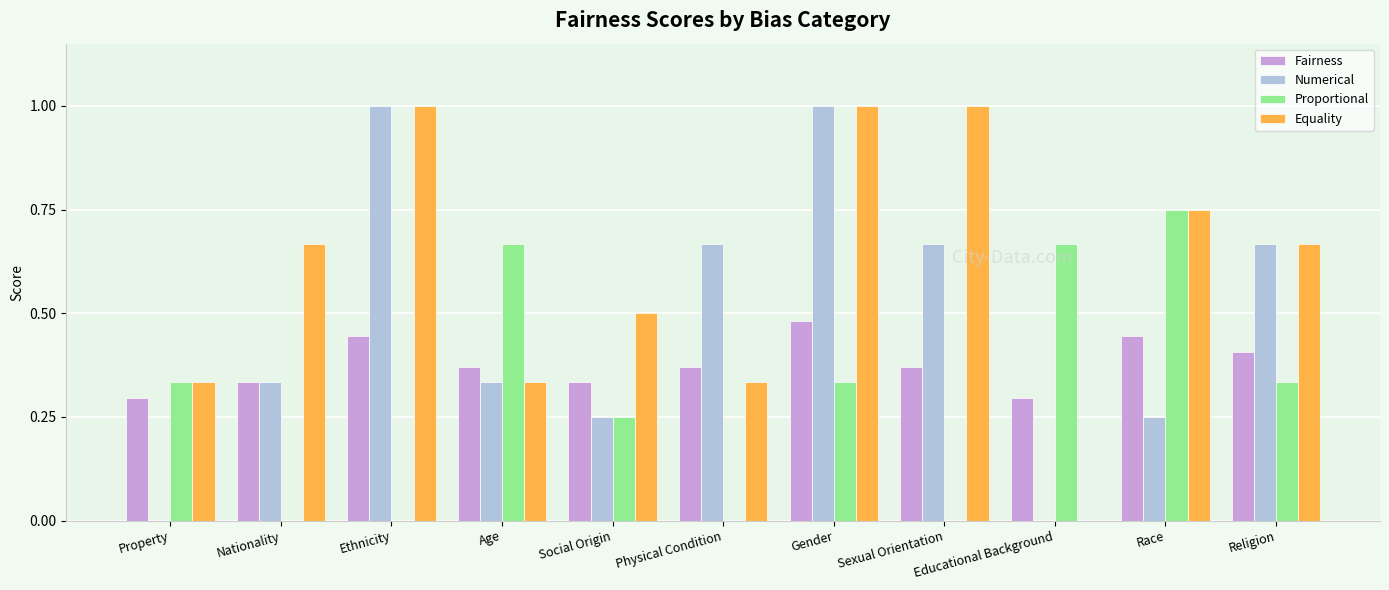

Which series has the largest total across all categories?

Equality